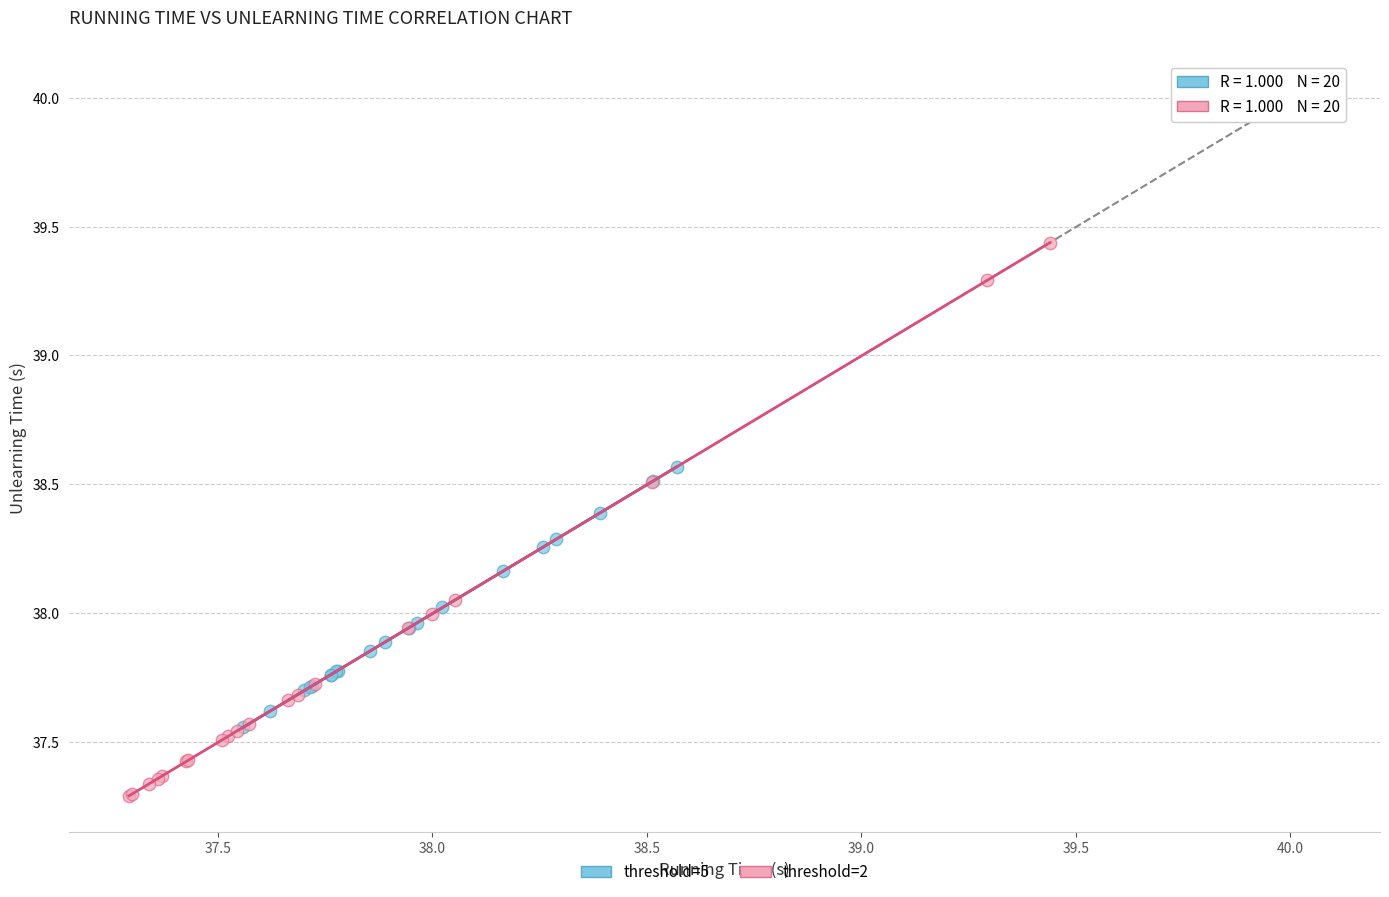

What are all the series names shown in the legend?

threshold=5, threshold=2